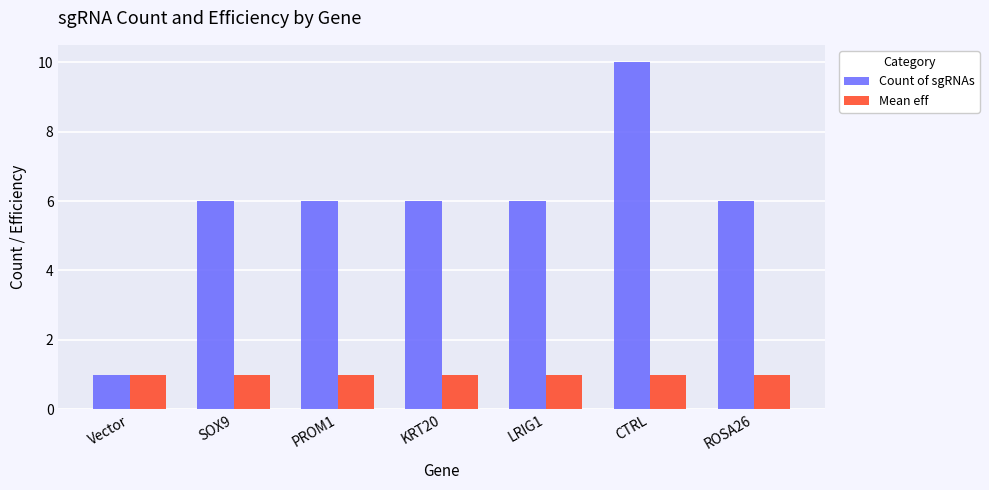

How many bars are there in total?

14